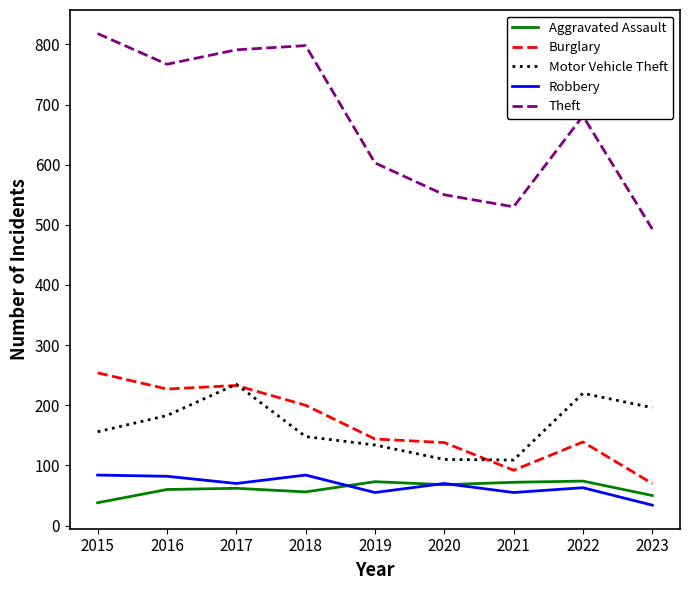

List the series in order of their peak value, highest first.

Theft, Burglary, Motor Vehicle Theft, Robbery, Aggravated Assault